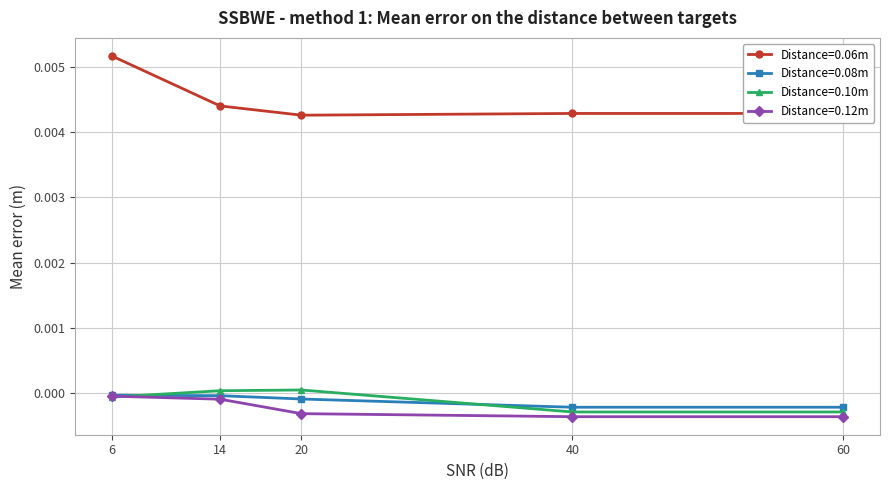

What are all the series names shown in the legend?

Distance=0.06m, Distance=0.08m, Distance=0.10m, Distance=0.12m